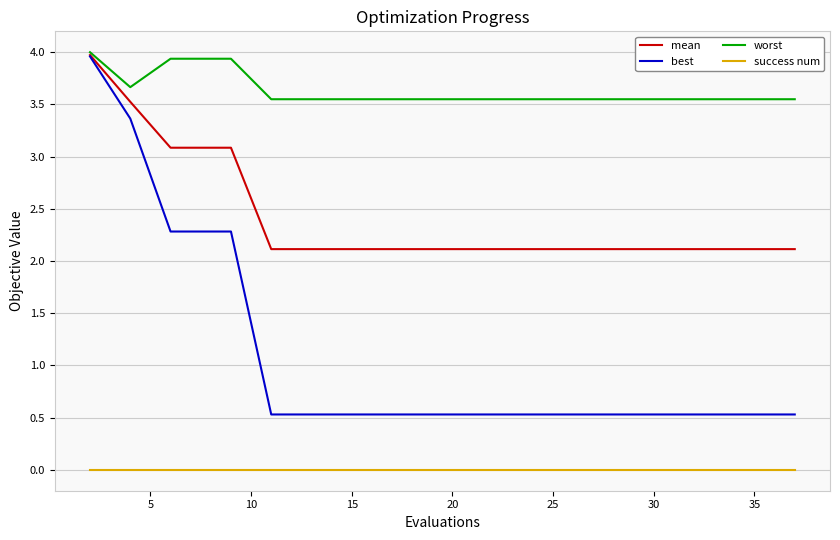

True or false: success num and mean cross at least once.

False